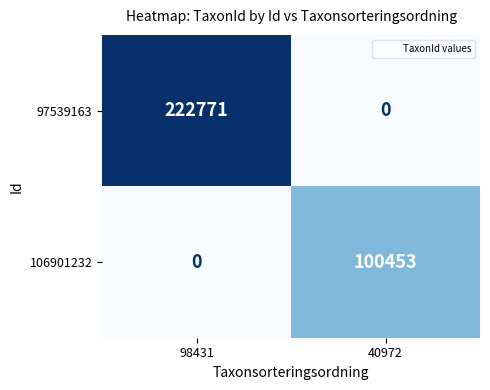

What is the difference between the 97539163 values at 98431 and 40972?

222771